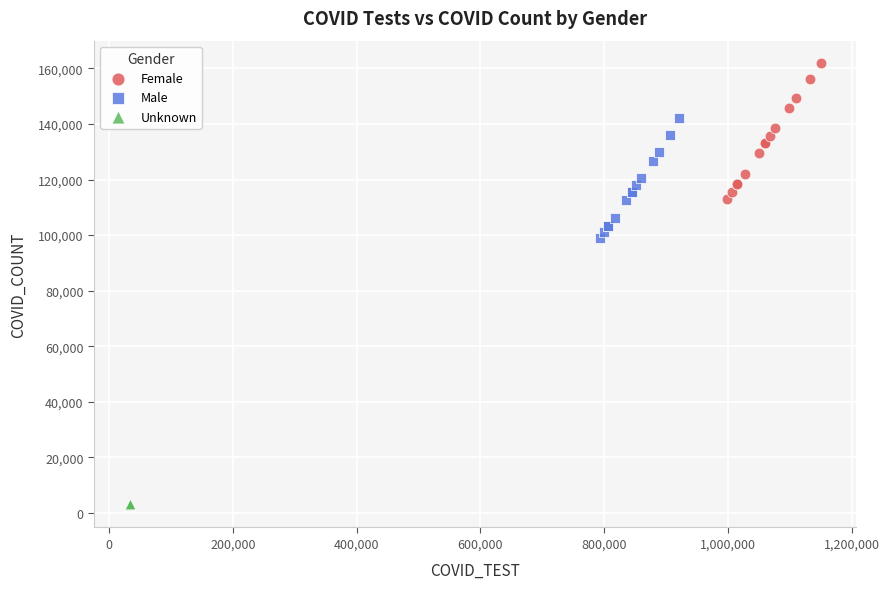

Which series reaches the maximum Y coordinate?

Female